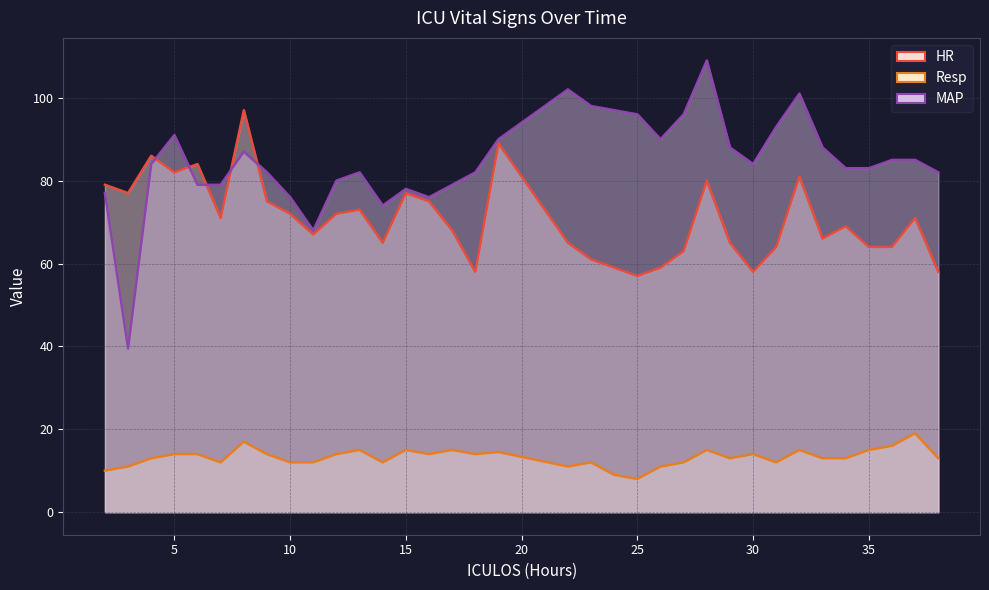

Reading left to right, transcribe all the data shown in this chart.

HR: 2=79.0	3=77.0	4=86.0	5=82.0	6=84.0	7=71.0	8=97.0	9=75.0	10=72.0	11=67.0	12=72.0	13=73.0	14=65.0	15=77.0	16=75.0	17=68.0	18=58.0	19=89.0	22=65.0	23=61.0	24=59.0	25=57.0	26=59.0	27=63.0	28=80.0	29=65.0	30=58.0	31=64.0	32=81.0	33=66.0	34=69.0	35=64.0	36=64.0	37=71.0	38=58.0
Resp: 2=10.0	3=11.0	4=13.0	5=14.0	6=14.0	7=12.0	8=17.0	9=14.0	10=12.0	11=12.0	12=14.0	13=15.0	14=12.0	15=15.0	16=14.0	17=15.0	18=14.0	19=14.5	22=11.0	23=12.0	24=9.0	25=8.0	26=11.0	27=12.0	28=15.0	29=13.0	30=14.0	31=12.0	32=15.0	33=13.0	34=13.0	35=15.0	36=16.0	37=19.0	38=13.0
MAP: 2=77.0	3=39.5	4=84.0	5=91.0	6=79.0	7=79.0	8=87.0	9=82.0	10=76.0	11=68.0	12=80.0	13=82.0	14=74.0	15=78.0	16=76.0	17=79.0	18=82.0	19=90.0	22=102.0	23=98.0	24=97.0	25=96.0	26=90.0	27=96.0	28=109.0	29=88.0	30=84.0	31=93.0	32=101.0	33=88.0	34=83.0	35=83.0	36=85.0	37=85.0	38=82.0